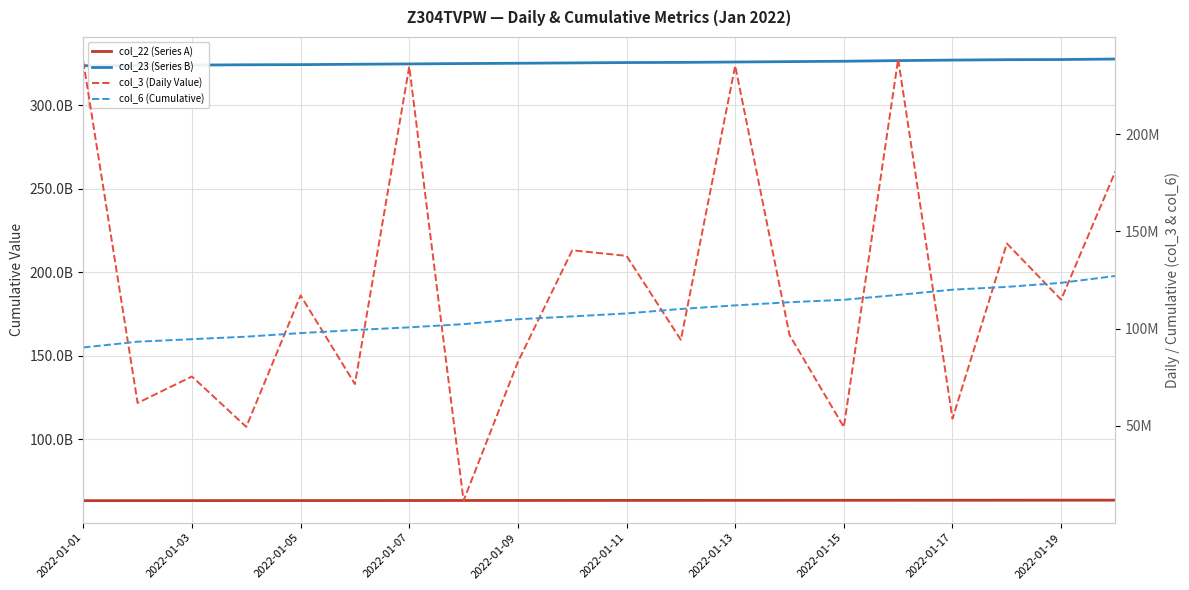

True or false: col_22 (Series A) and col_23 (Series B) intersect in this chart.

False